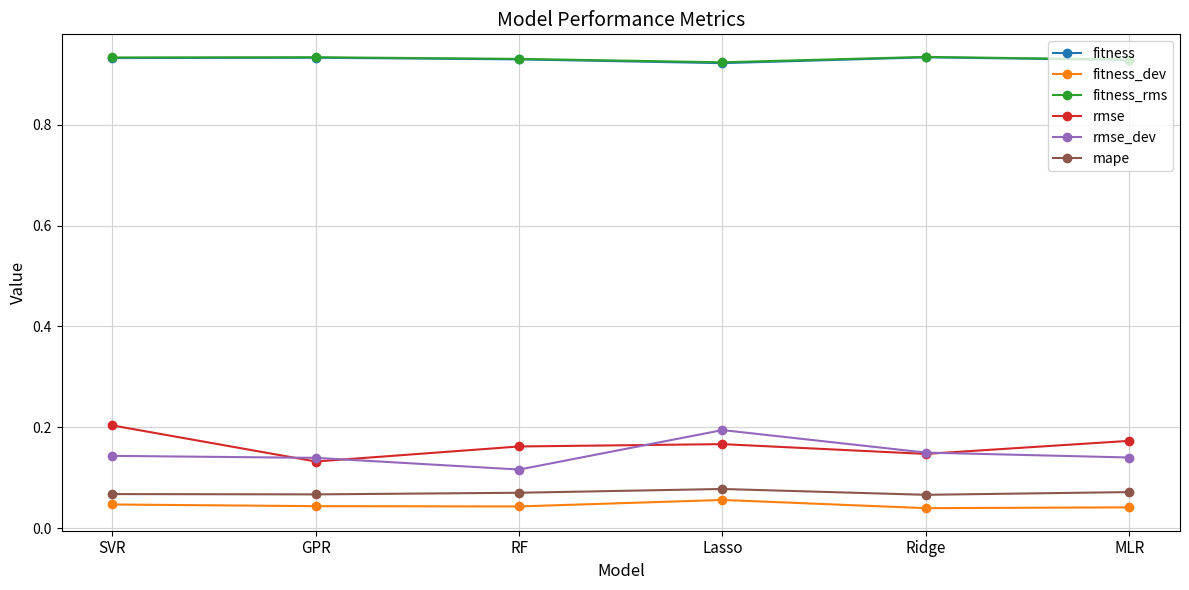

Is the value of fitness_rms at MLR greater than the value of rmse at SVR?

Yes